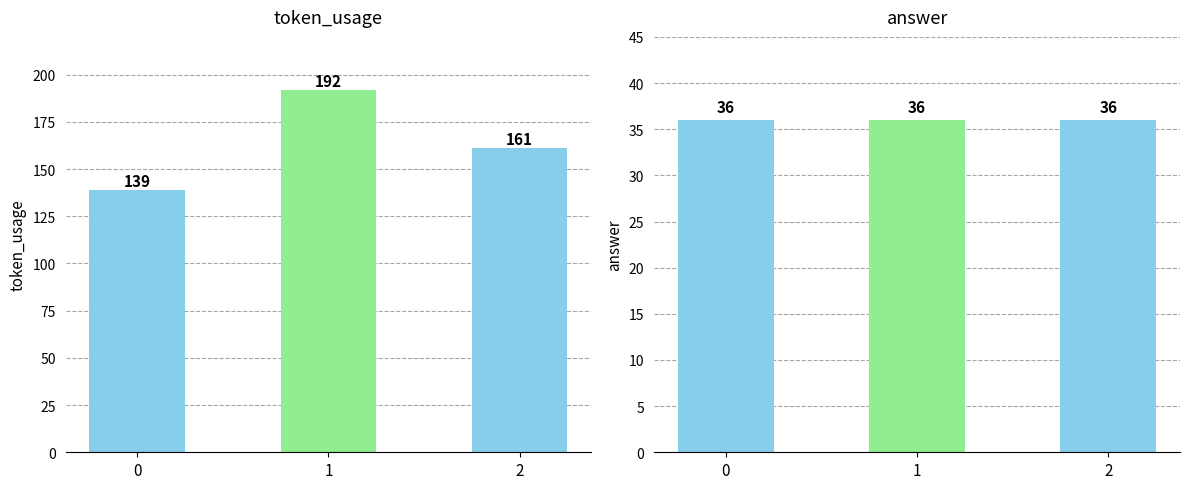

What is the maximum value shown in the chart?

192